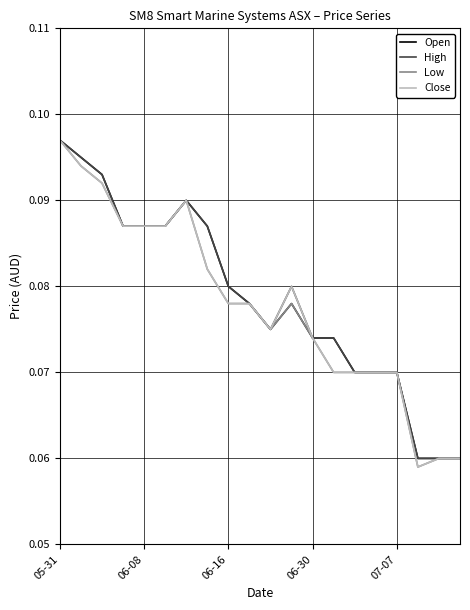

What is the average value of the High series?

0.1